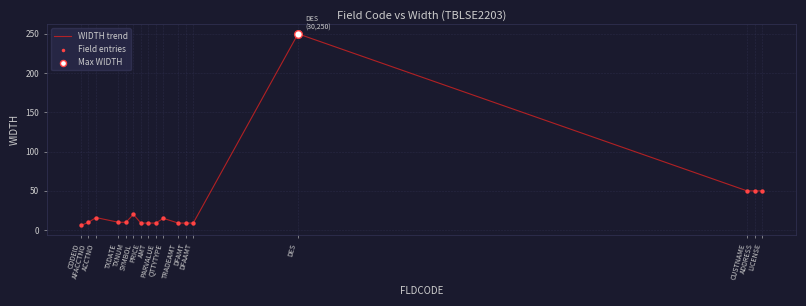

What is the minimum value shown in the chart?

6